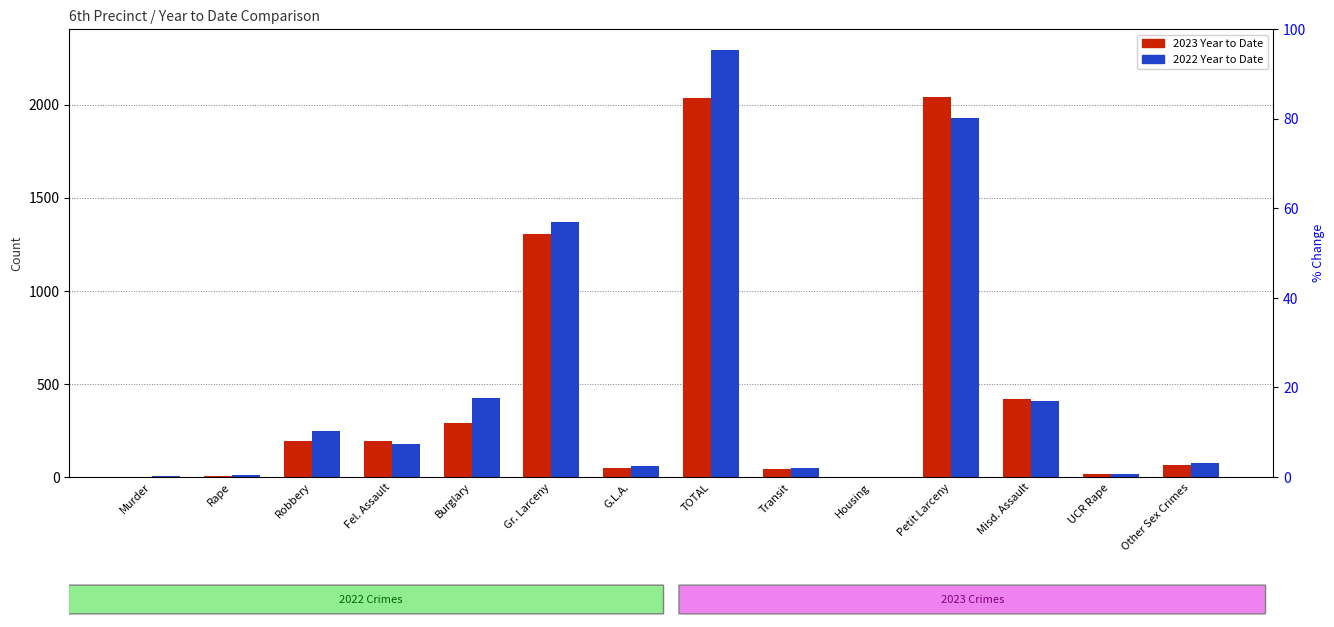

Which category has the highest value in the 2023 Year to Date series?

Petit Larceny